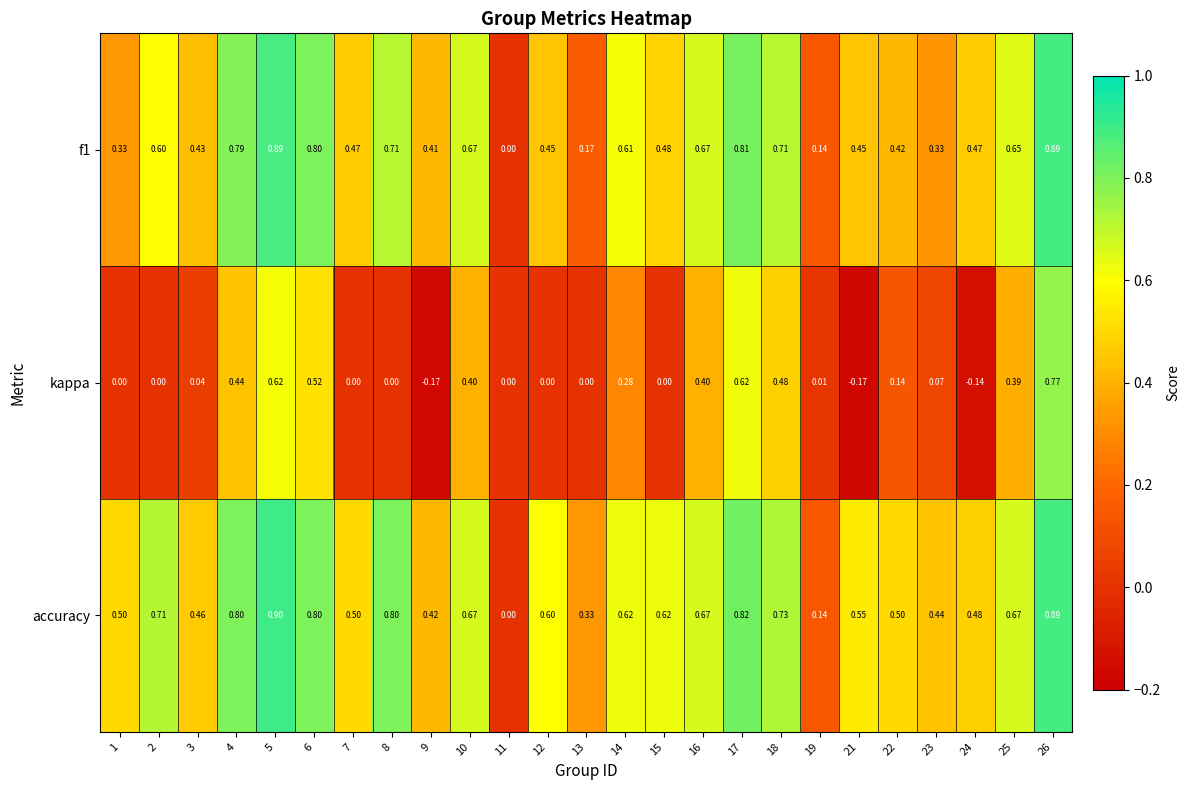

Which series has the widest spread of values?

kappa